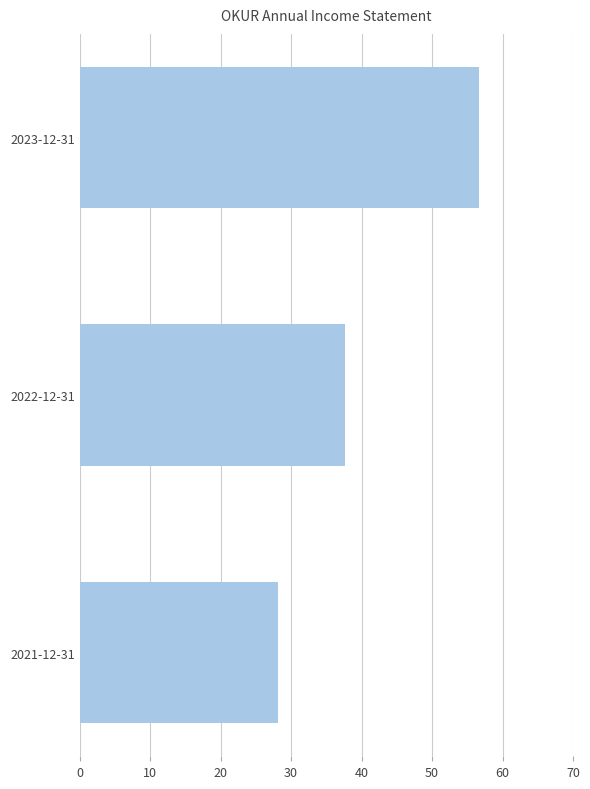

What is the smallest value displayed?

28.2